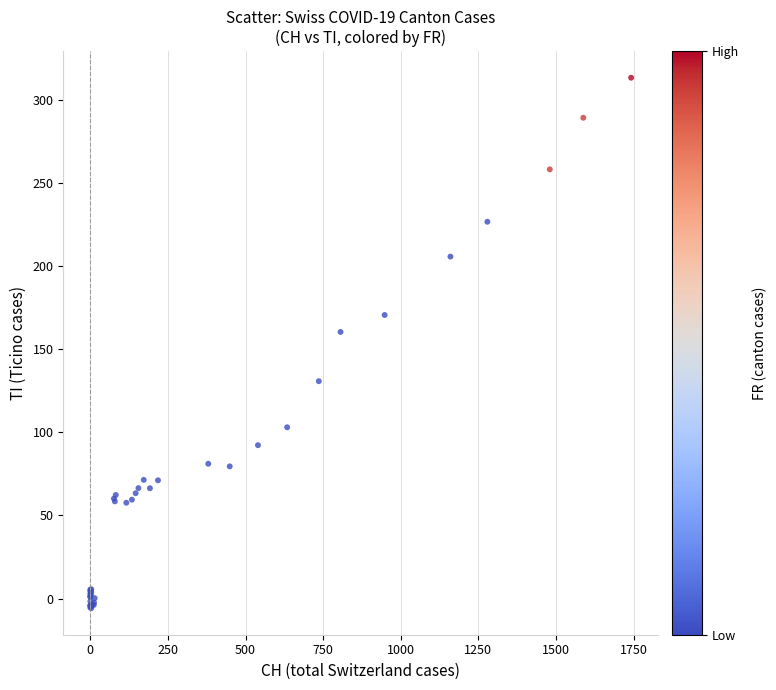

What Y value in the scatter plot is closest to 153?

160.4